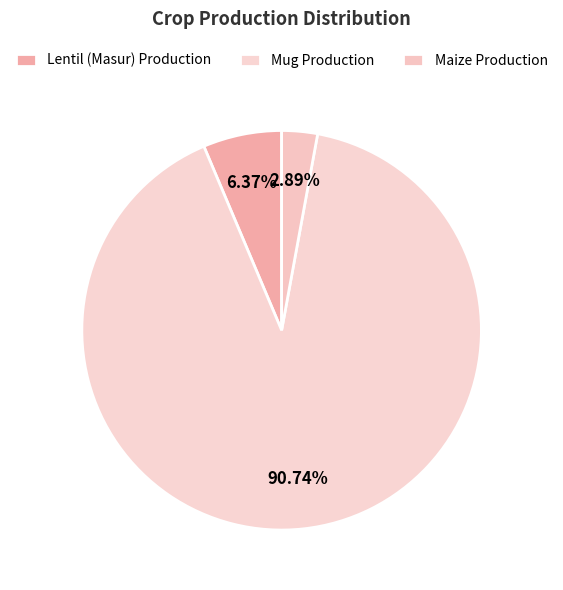

Which category has the biggest portion of the pie?

Mug Production